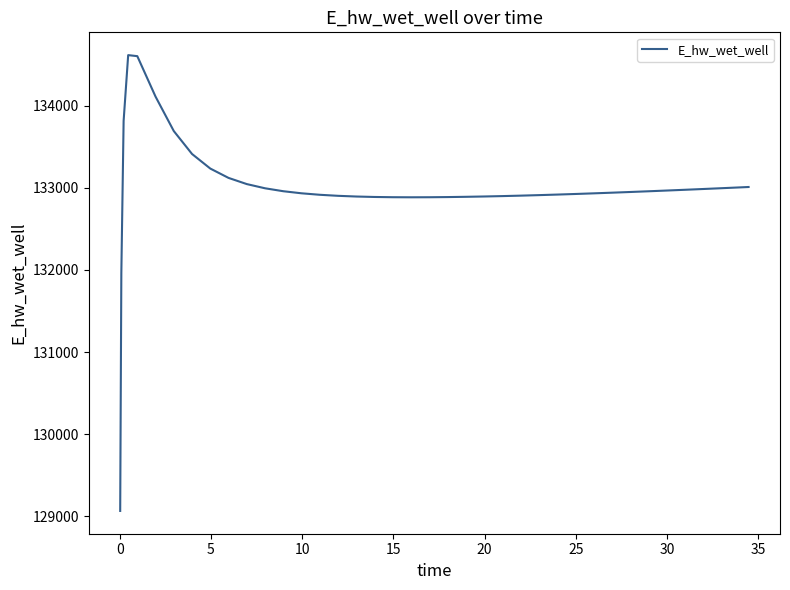

What is the minimum value shown in the chart?

129066.0